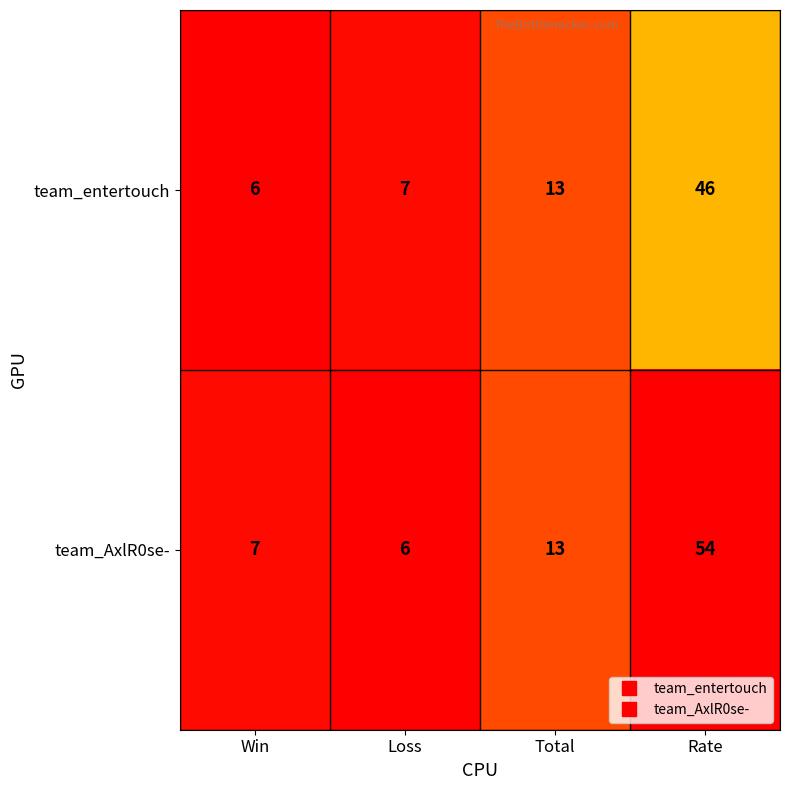

Is it true that team_entertouch equals 13 at Total?

True